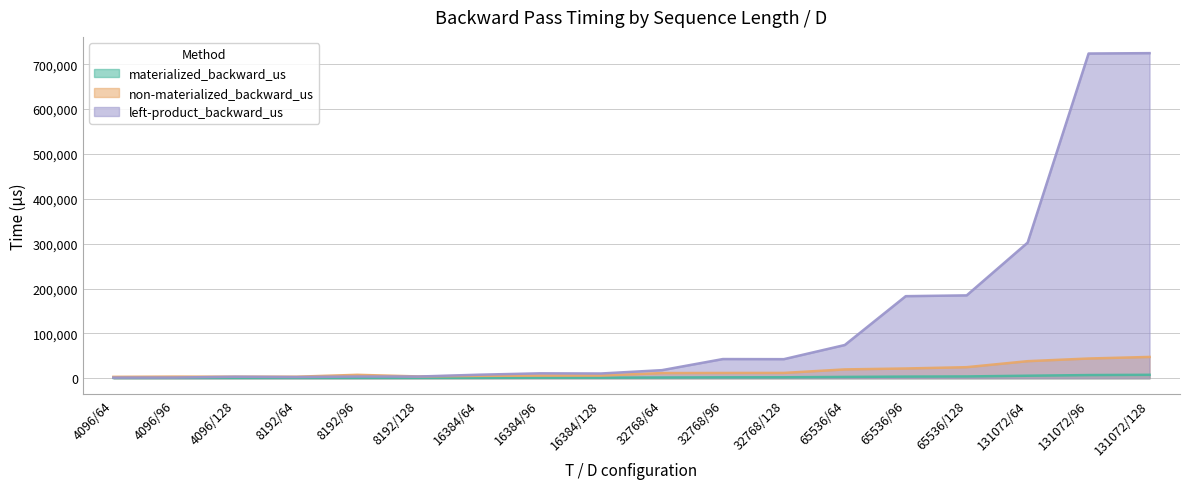

How many lines are shown in the chart?

3